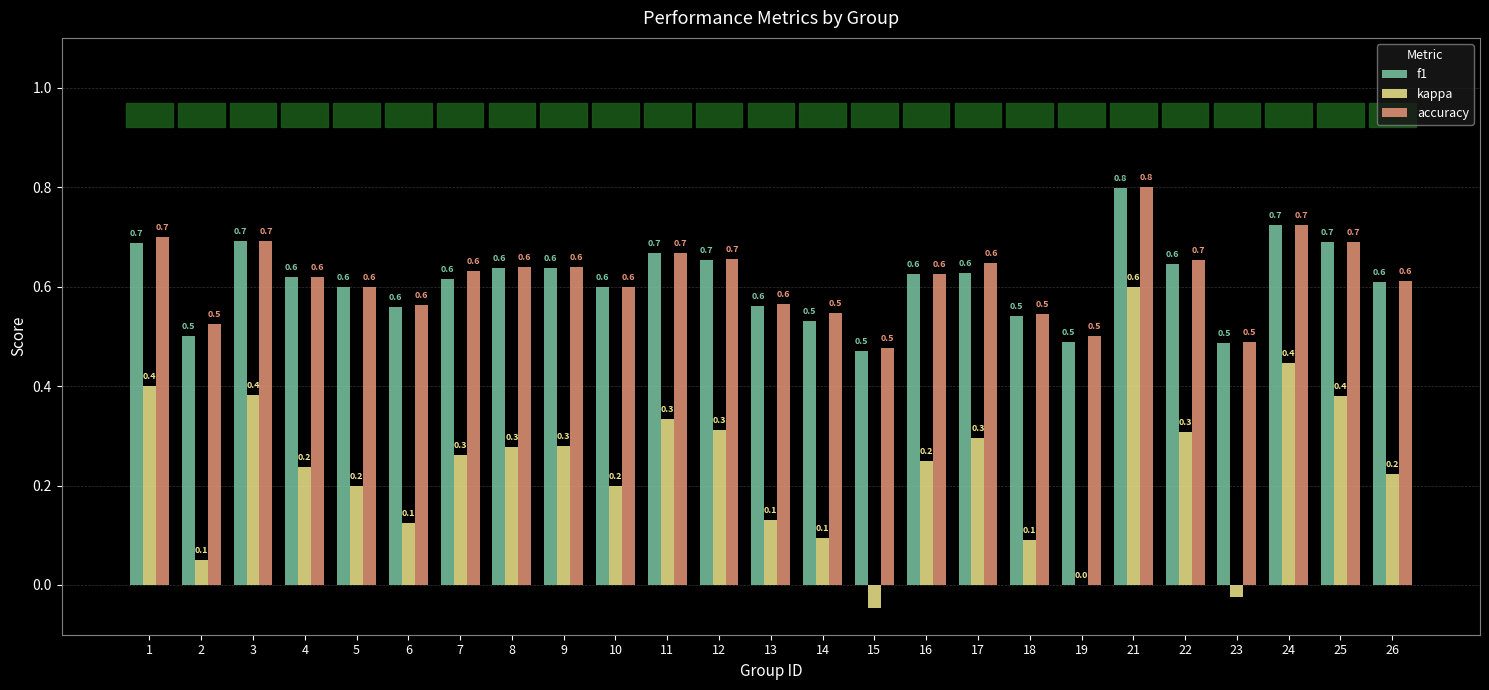

What is the sum of the f1 values at 24 and 19?

1.2